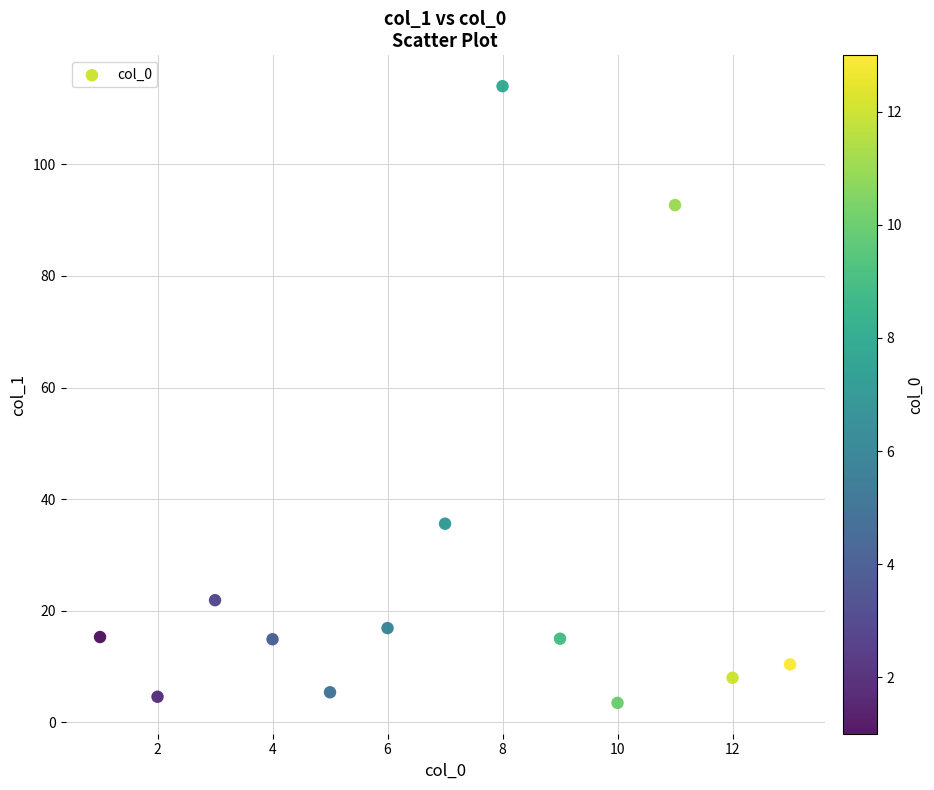

What Y value in the scatter plot is closest to 58?

35.6